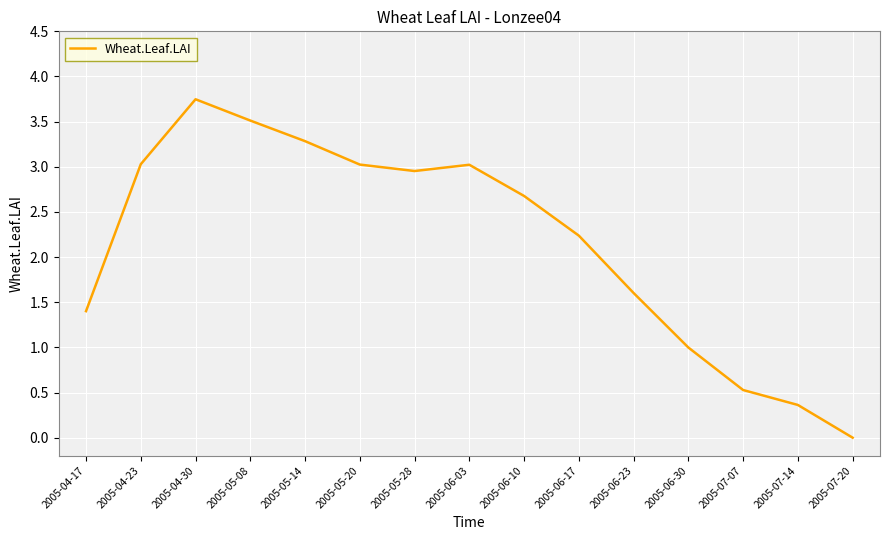

What is the difference between the values at 2005-04-30 and 2005-07-07?

3.2